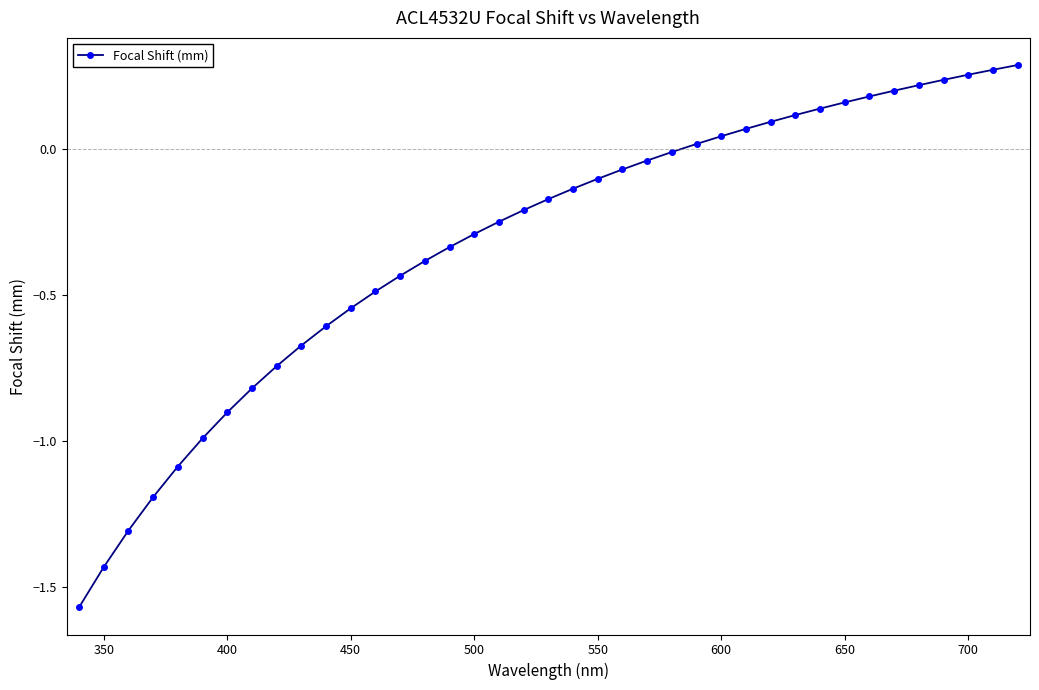

How many lines are shown in the chart?

1